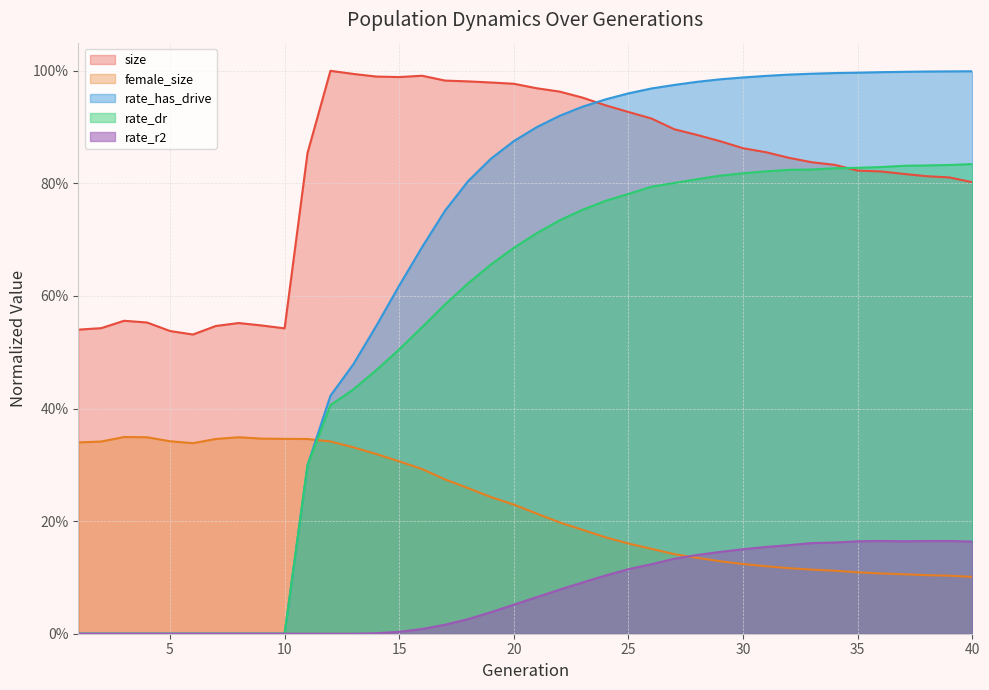

Between which two adjacent categories do female_size and rate_has_drive first intersect?

11 and 12